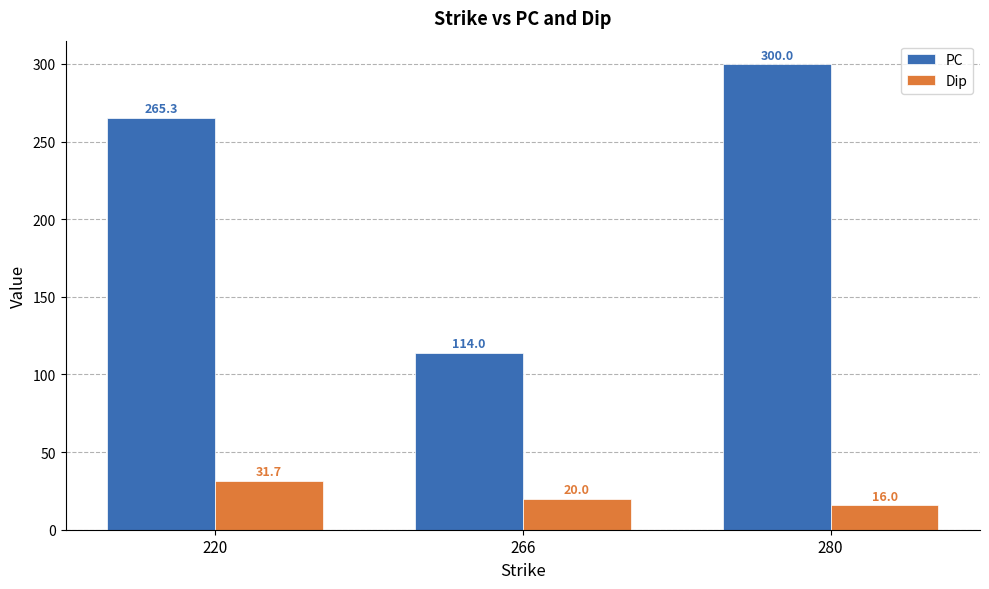

Which category has the highest value across all series?

280